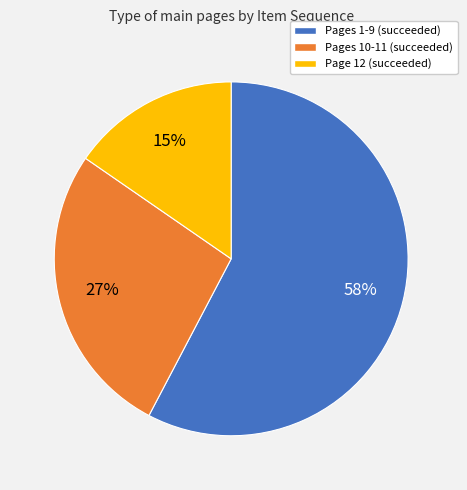

Is there any slice that represents more than half of the pie?

Yes